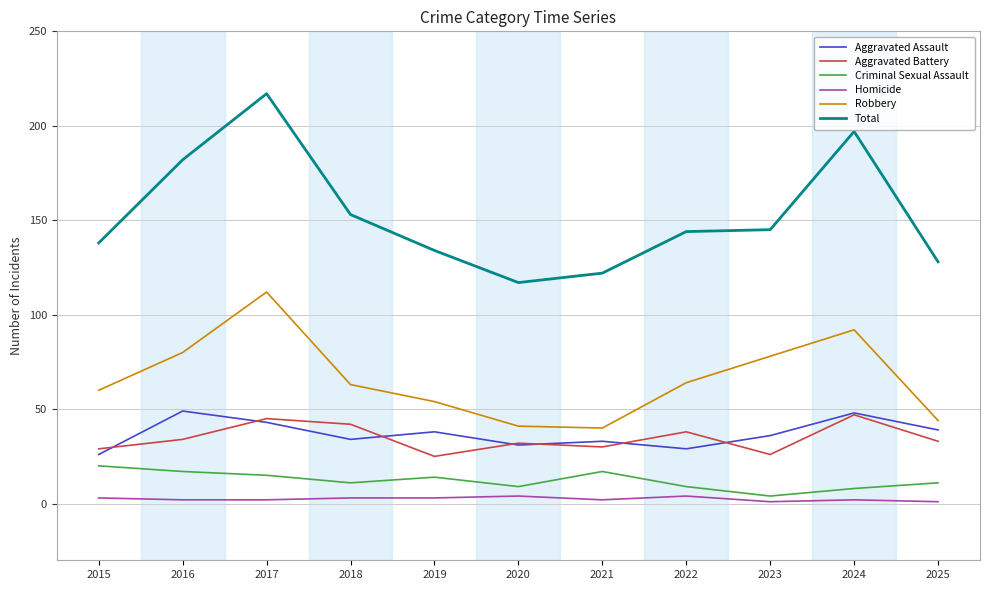

The value of Robbery at 2020 is 41. True or false?

True